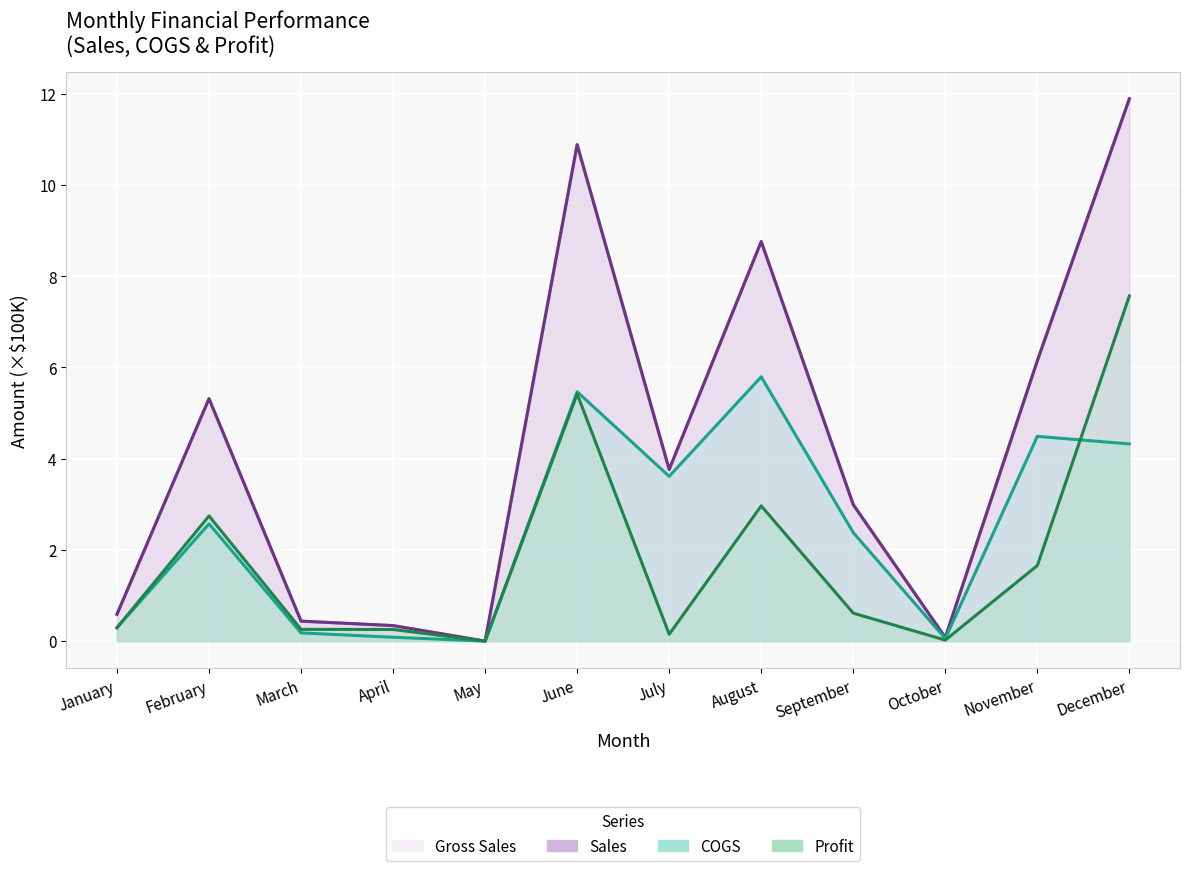

In COGS, how many points are higher than both neighbors (excluding endpoints)?

4